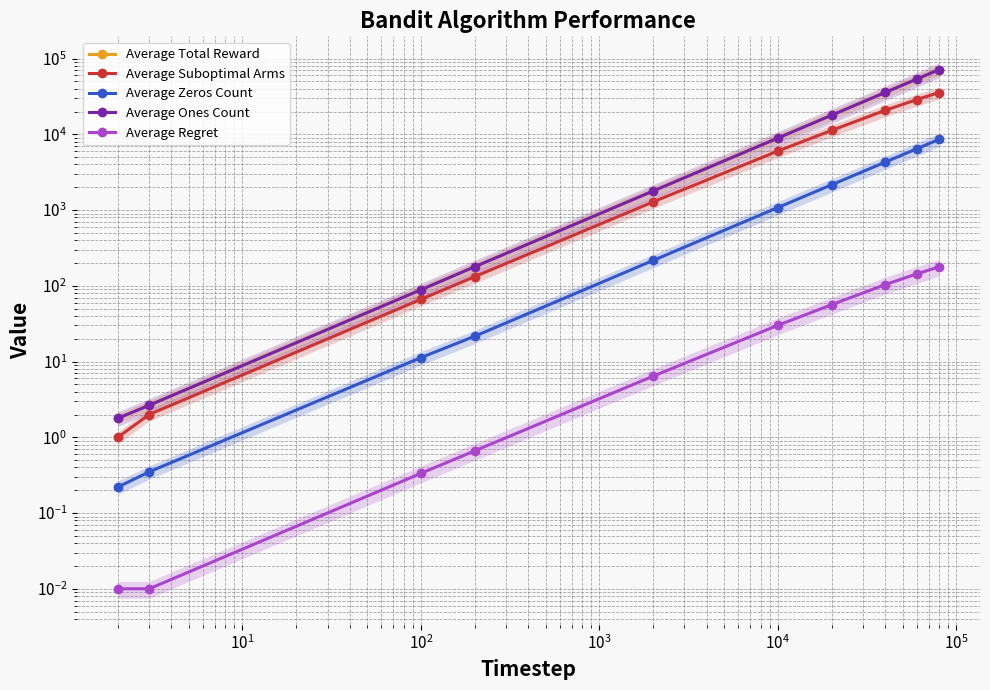

What are all the series names shown in the legend?

Average Total Reward, Average Suboptimal Arms, Average Zeros Count, Average Ones Count, Average Regret